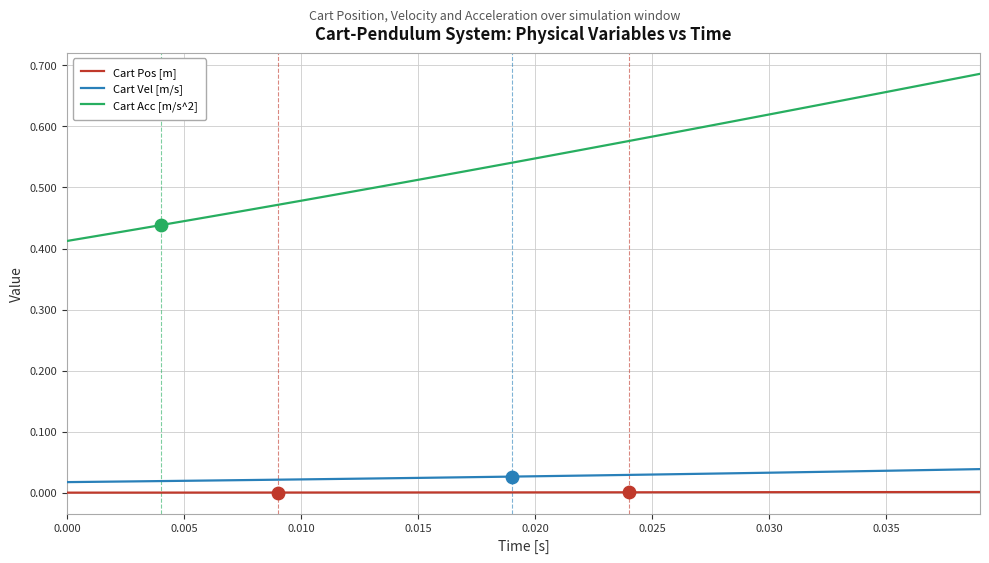

What are all the series names shown in the legend?

Cart Pos [m], Cart Vel [m/s], Cart Acc [m/s^2]